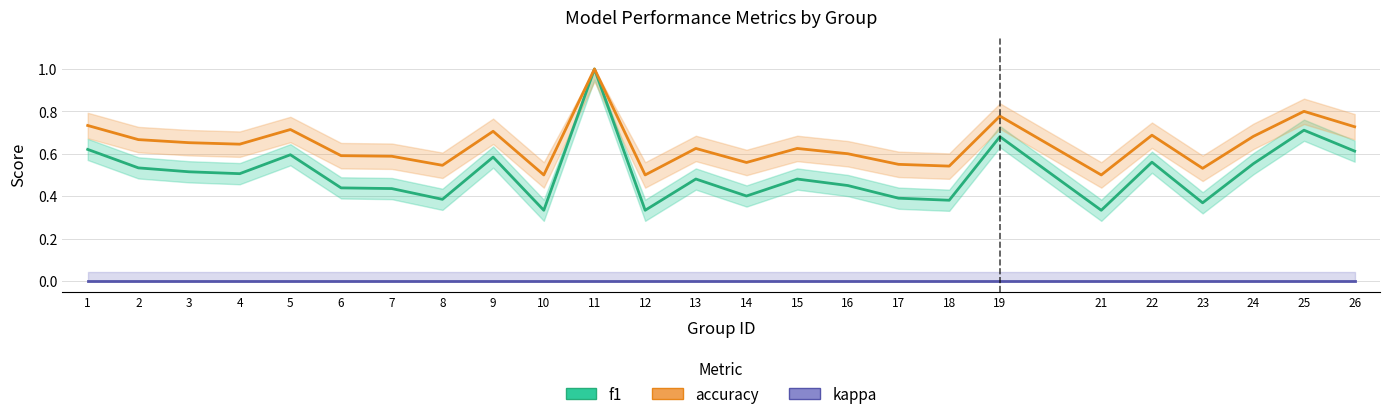

At 3, list the series in order from largest to smallest.

accuracy (Estimate based on partial data), f1 (Estimate), kappa (Forecast)